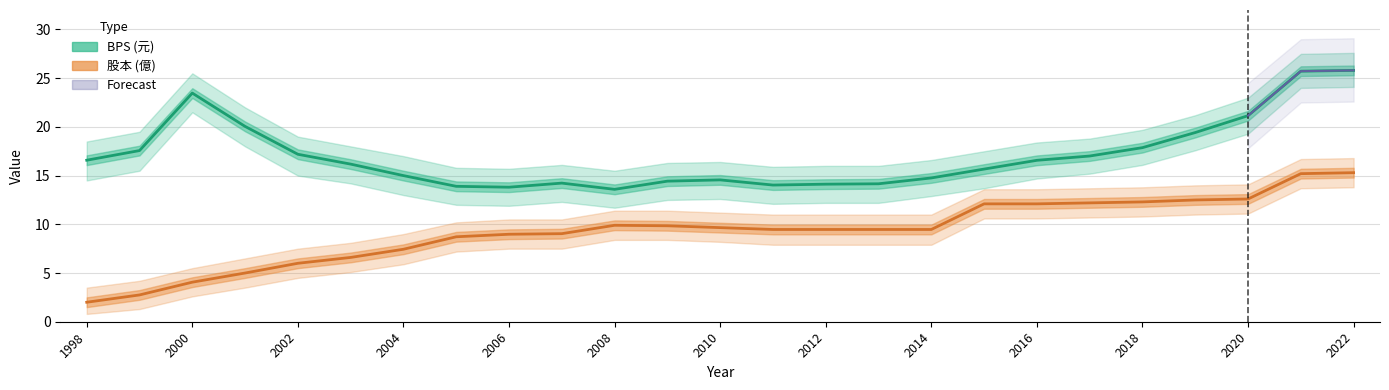

The value of 股本 at 2012 is 3.0. True or false?

False